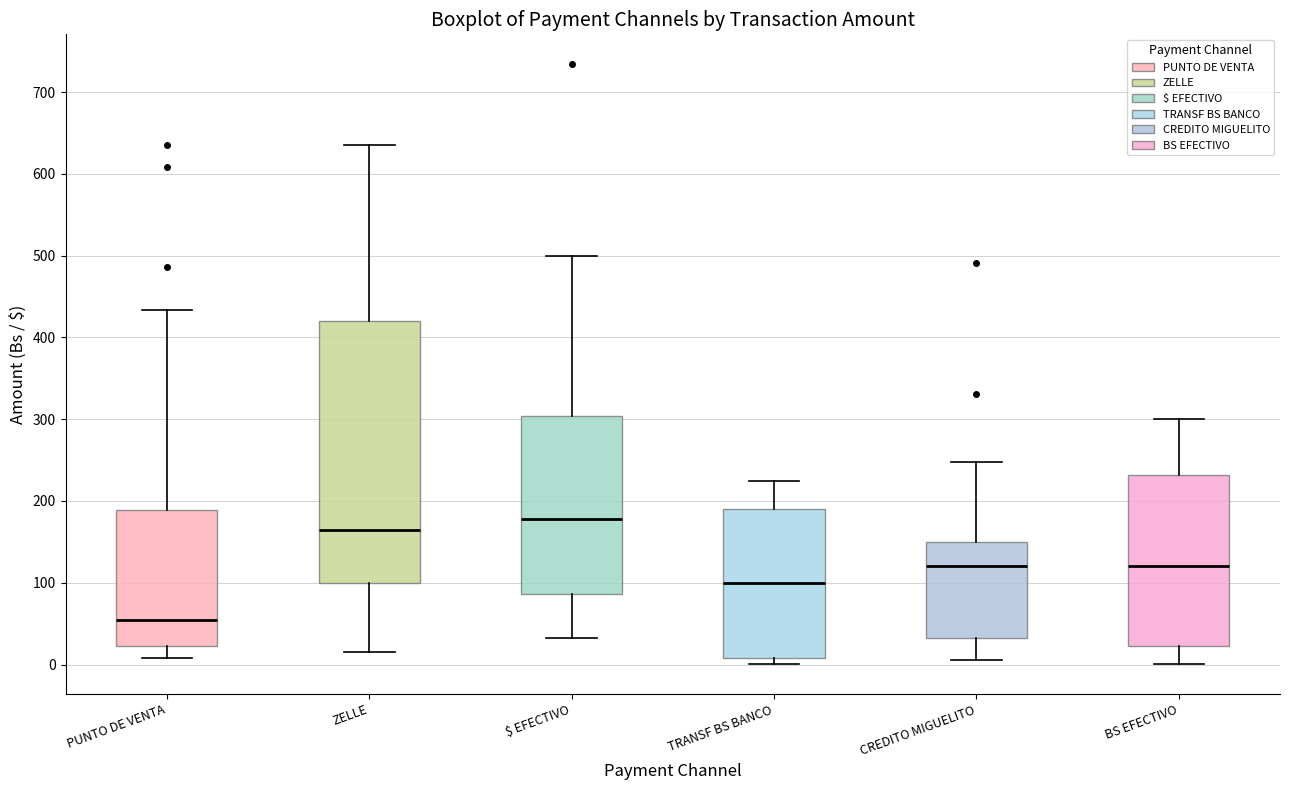

Which box's median line is the lowest?

PUNTO DE VENTA